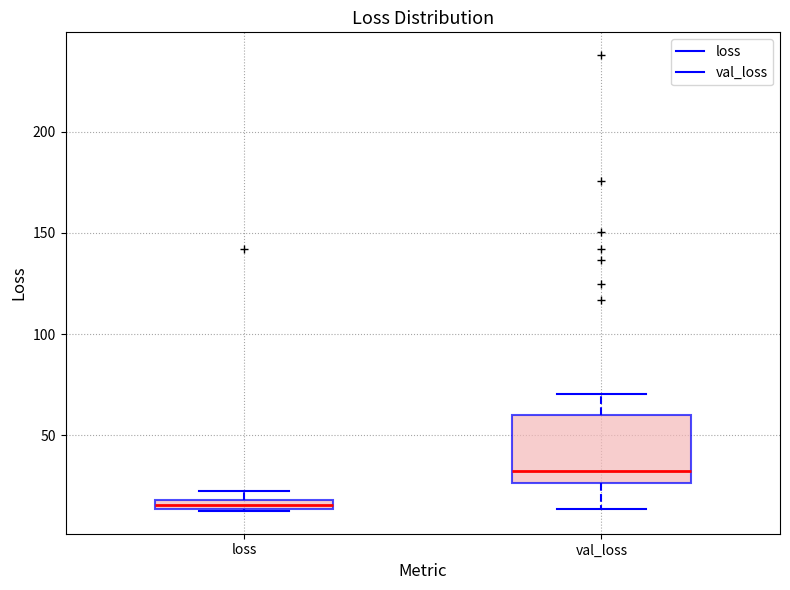

Where is the upper edge of the box for loss on the y-axis? The values are not printed on the chart, so give them approximately, as read against the axis.

20